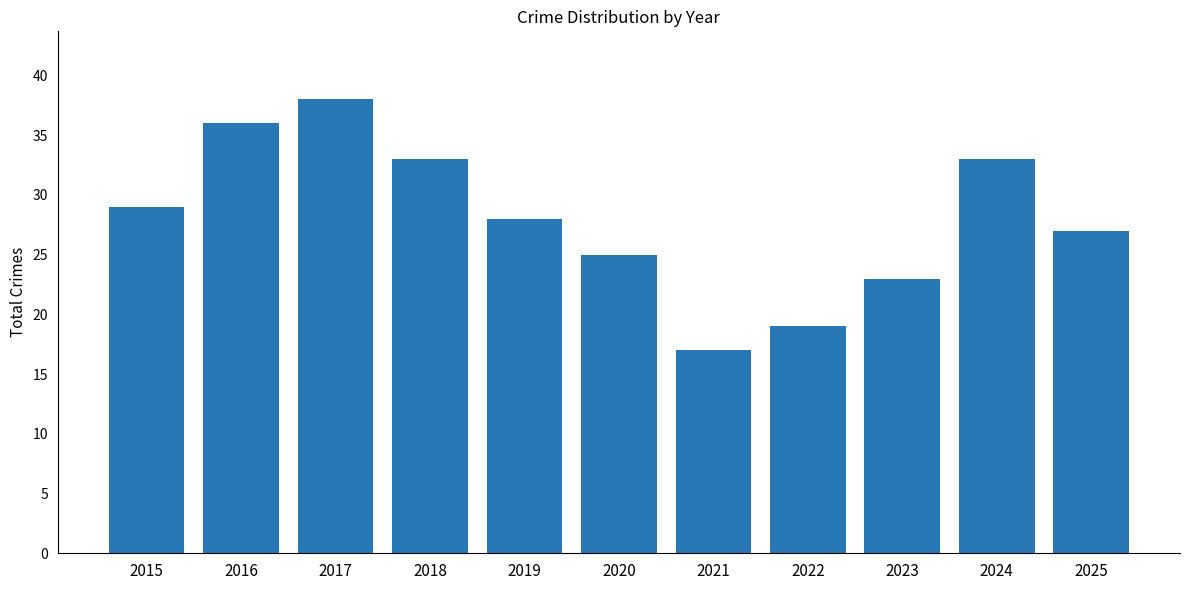

Reading right to left, list all the values displayed in this chart.

2025=27	2024=33	2023=23	2022=19	2021=17	2020=25	2019=28	2018=33	2017=38	2016=36	2015=29